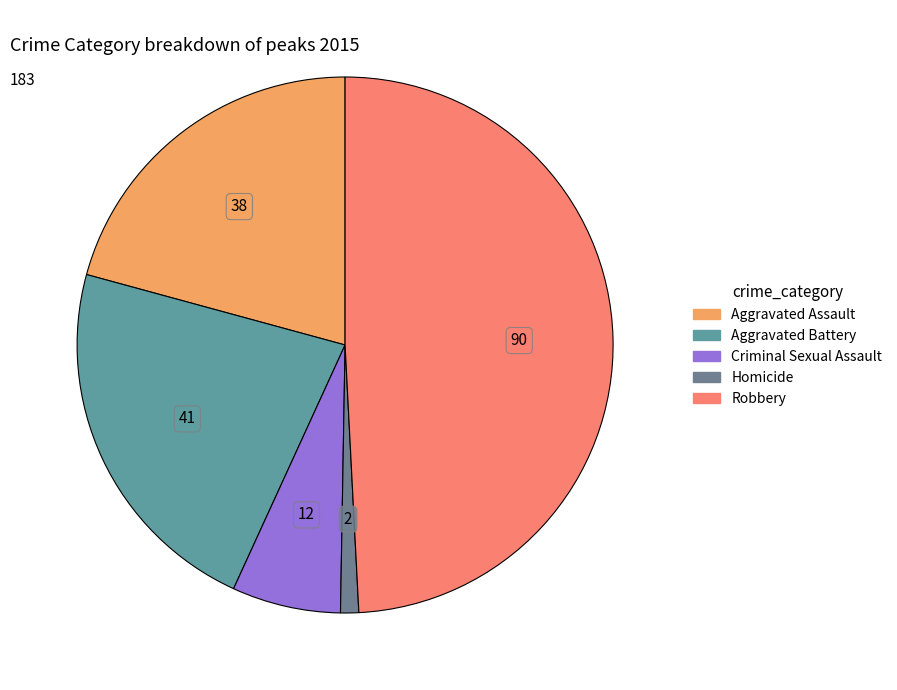

Is it true that Criminal Sexual Assault is 7% of the pie?

True